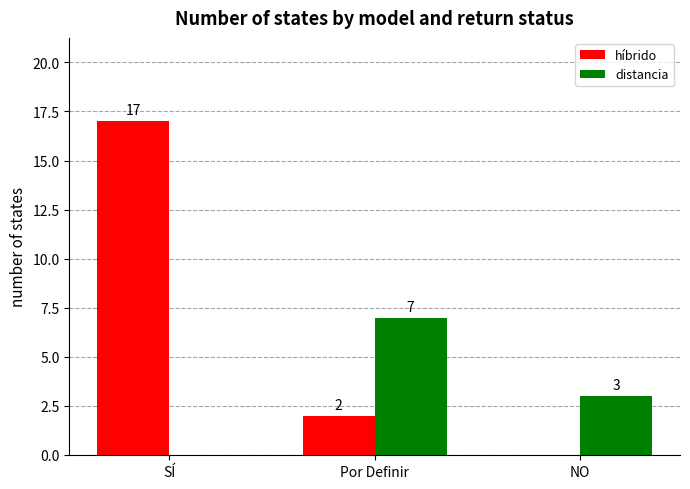

Count the híbrido values in the range 0 to 17.

3